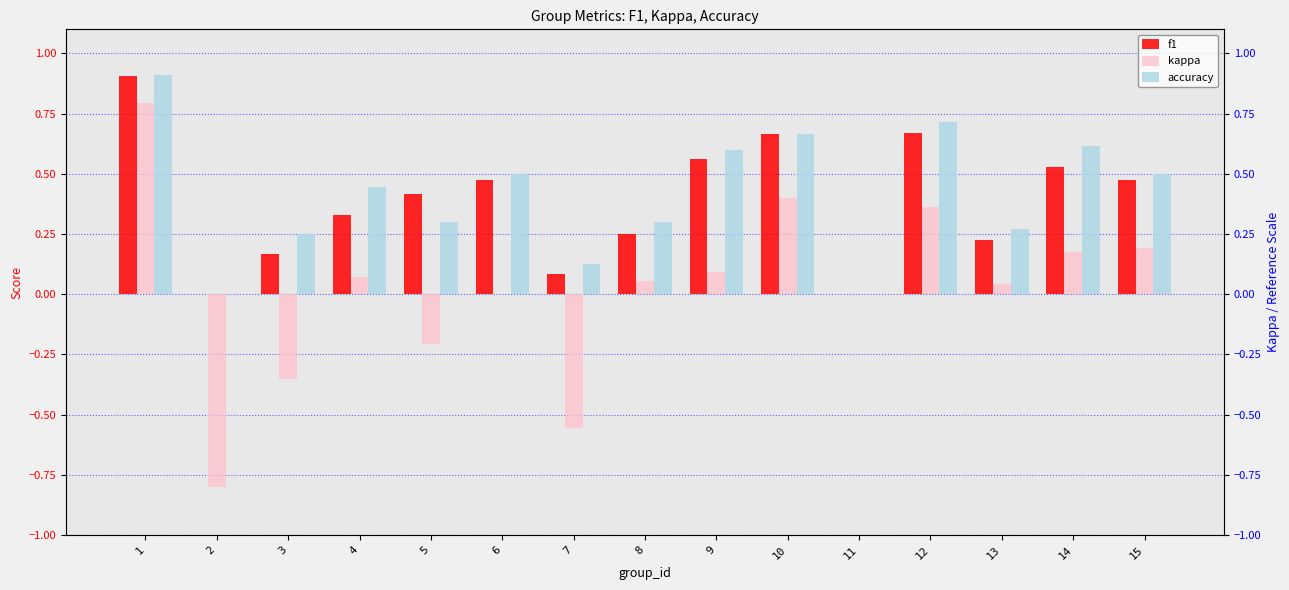

Is the value of kappa at 9 greater than the value of f1 at 9?

No